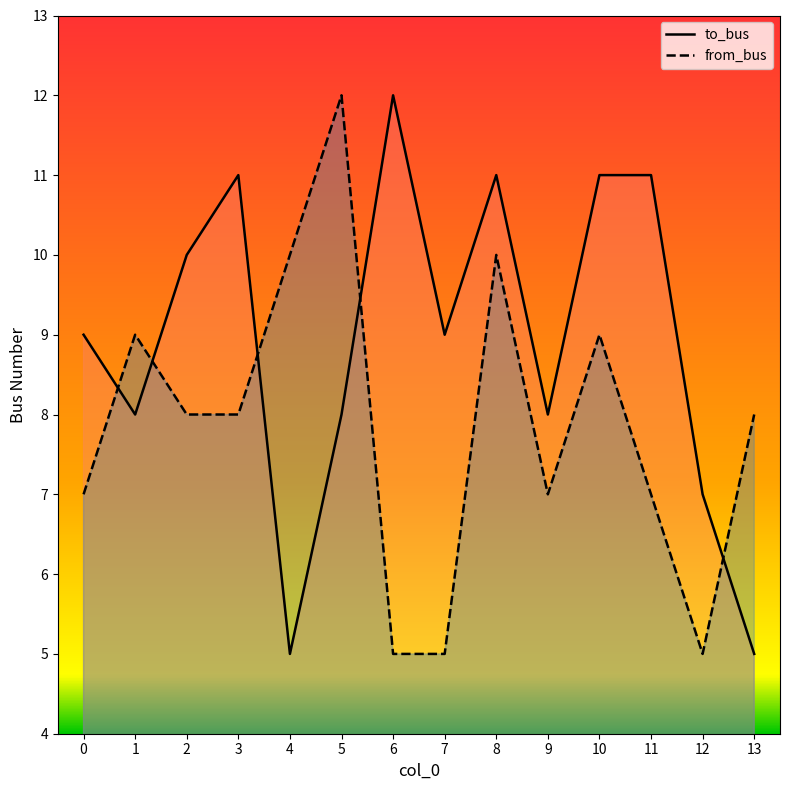

The to_bus series shows 11 at 11. True or false?

True